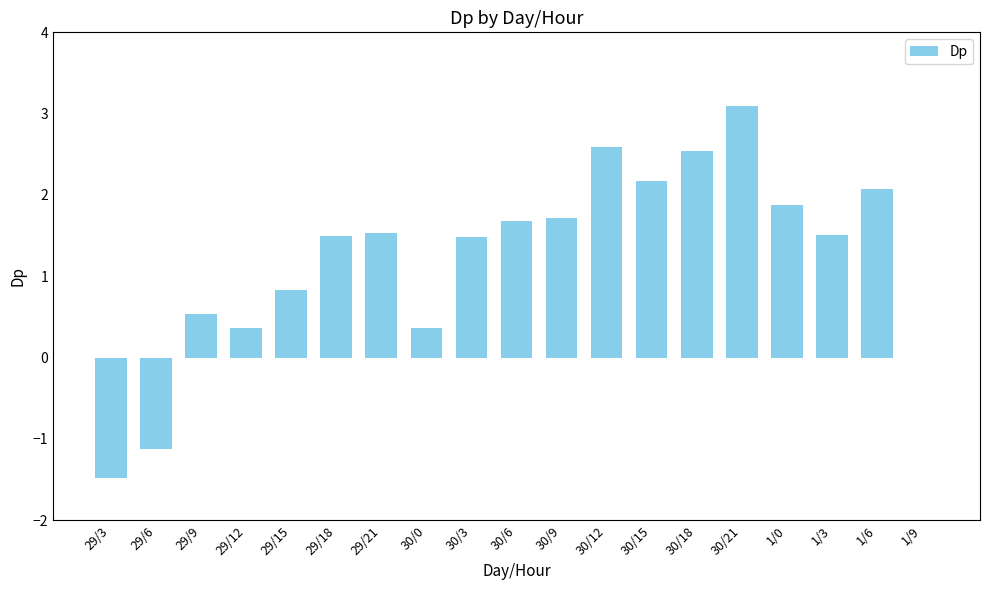

What is the sum of all values?

23.2